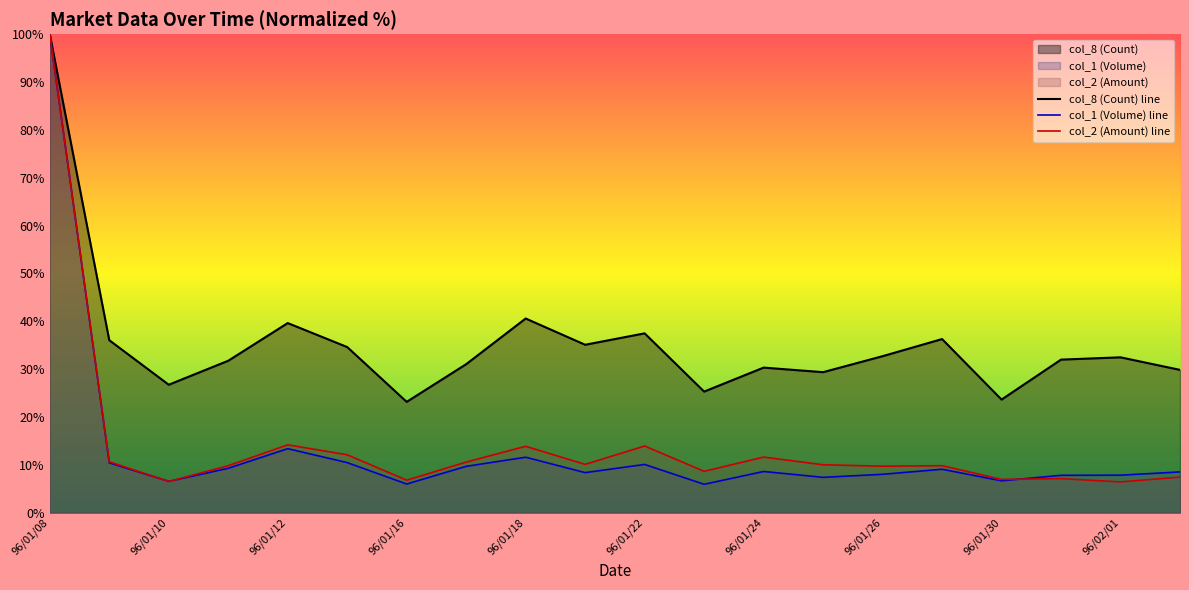

Which series has the largest range (max minus min)?

col_1 (Volume) line